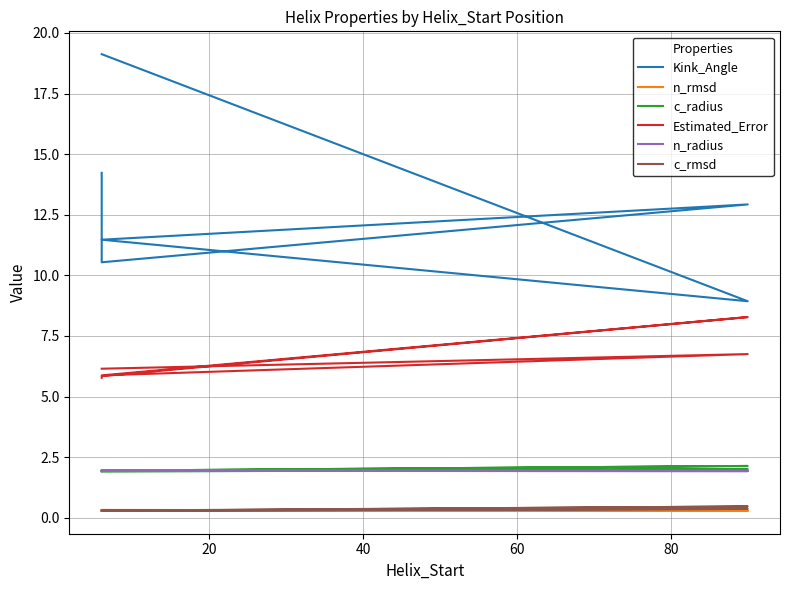

How many data points does each series have?

6